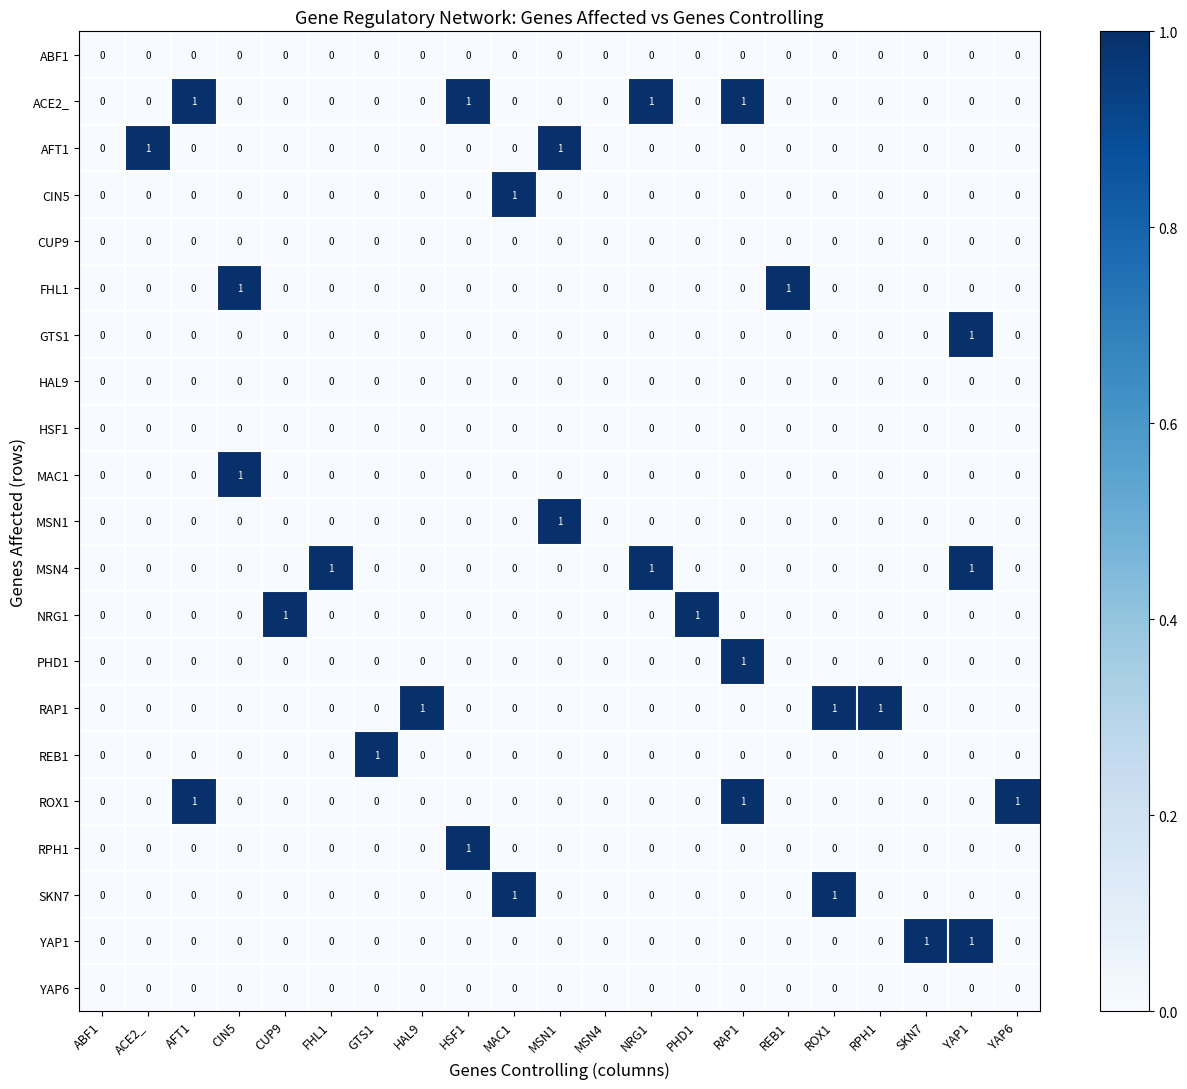

Which series has the largest total across all categories?

ACE2_